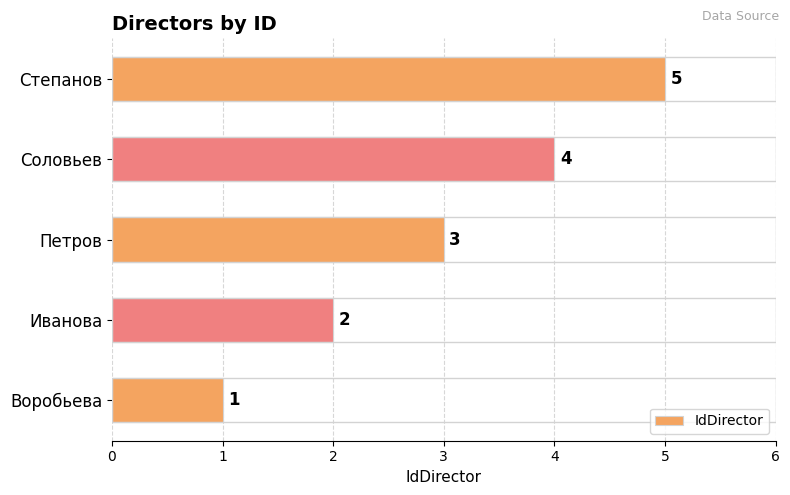

Between Петров and Воробьева, which is larger?

Петров